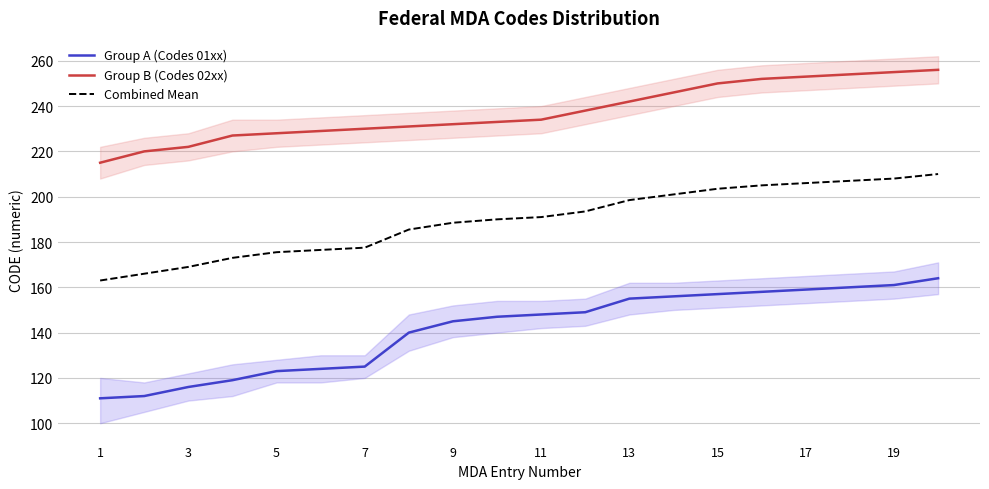

What are all the series names shown in the legend?

Group A (Codes 01xx), Group B (Codes 02xx), Combined Mean